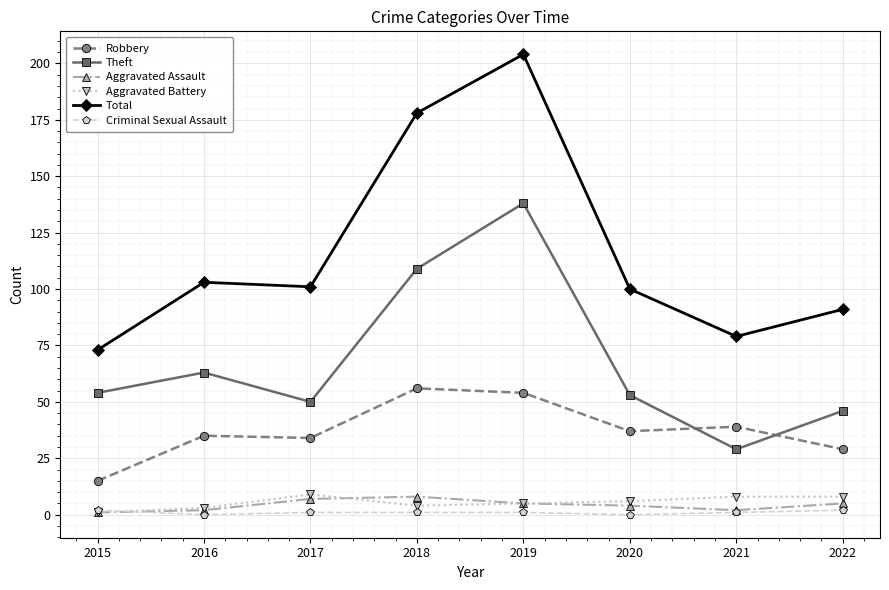

What is the value of the Theft point at the 1st from the left?

54